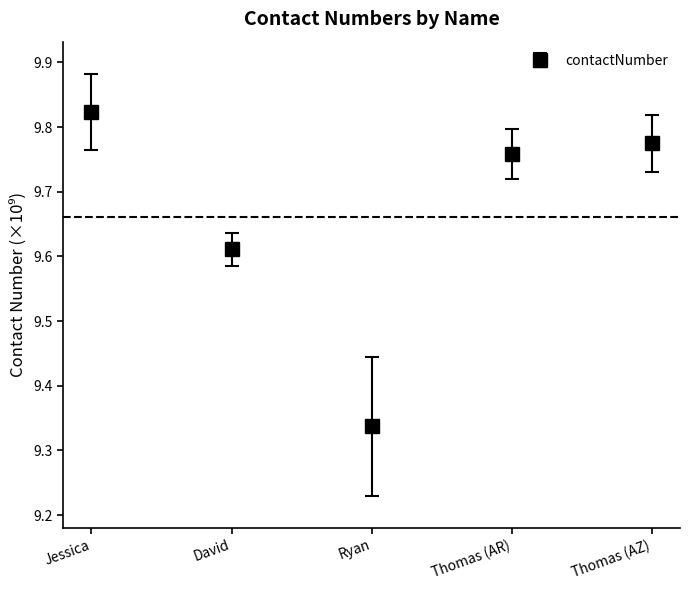

What is the change in value from Ryan to Thomas (AZ)?

+0.4